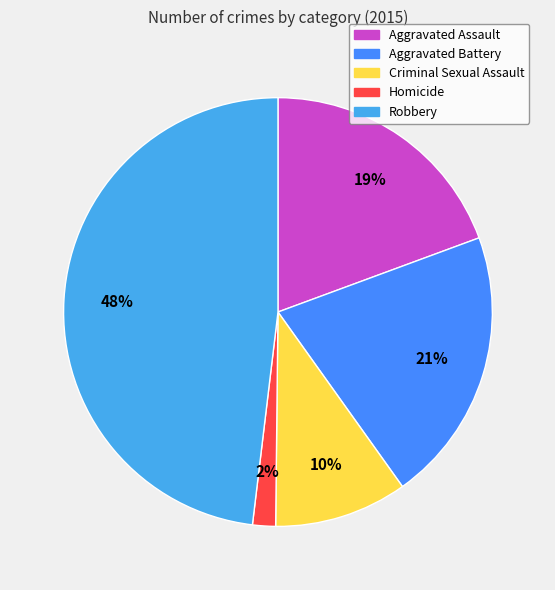

Does Robbery represent more than half of the total?

No